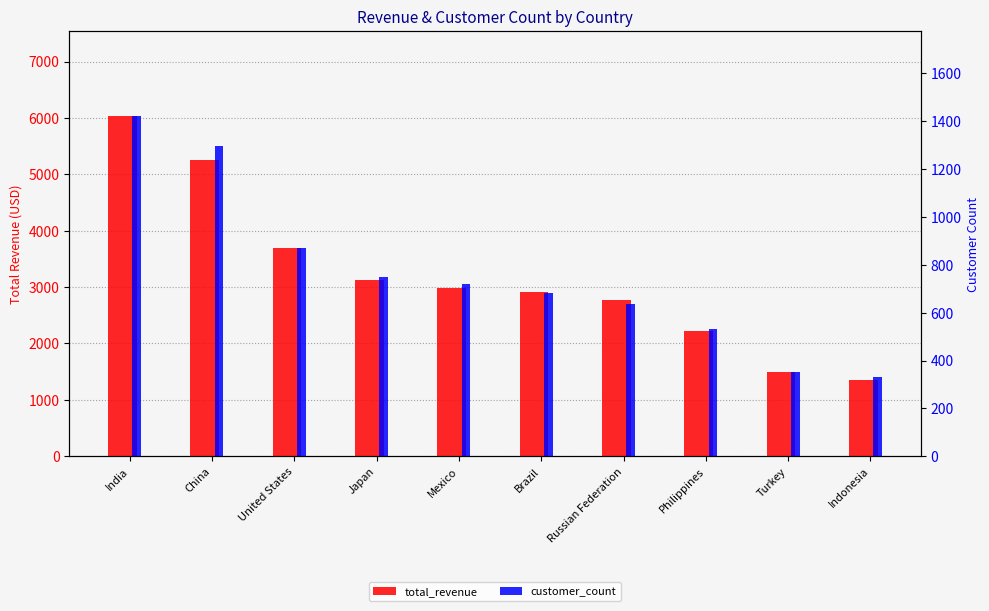

What is the difference between the customer_count values at United States and Japan?

120.0